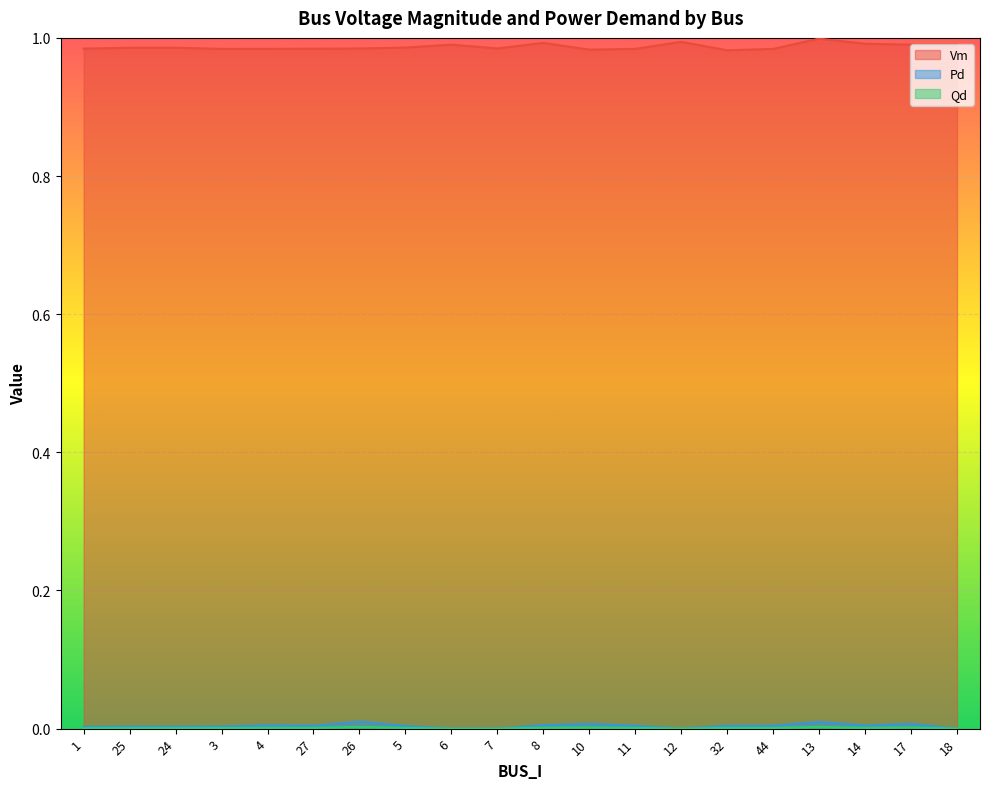

How many positive values does the Qd series have?

16